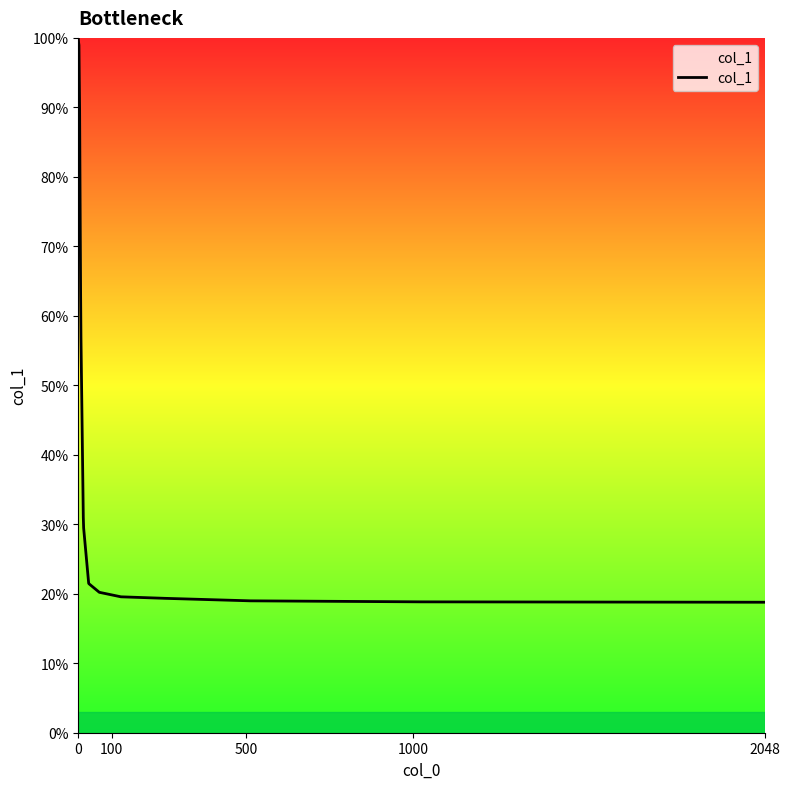

Reading right to left, extract all data points from this chart.

0.2	0.2	0.2	0.2	0.2	0.2	0.2	0.2	0.2	0.2	0.2	0.2	0.2	0.2	0.3	0.3	0.6	0.6	0.9	0.9	1.0	1.0	1.0